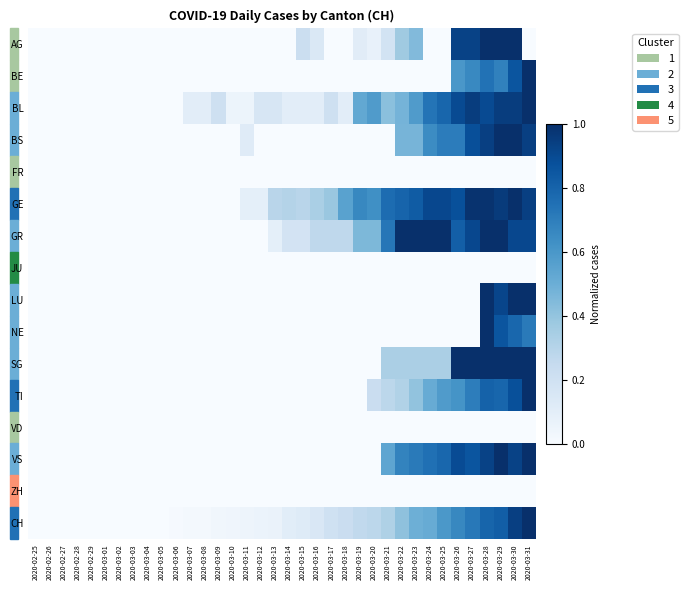

How many distinct data groups are displayed?

16